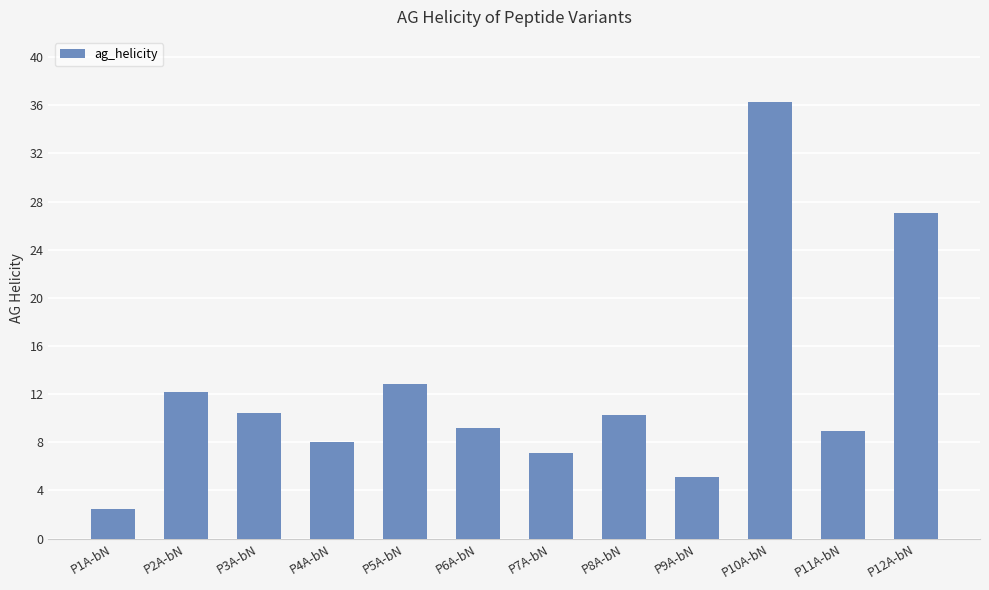

What is the greatest value displayed?

36.2